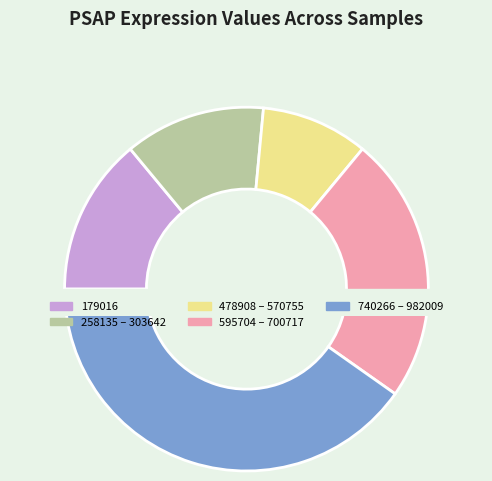

What is the change in value from 258135 to 933124?

-0.2